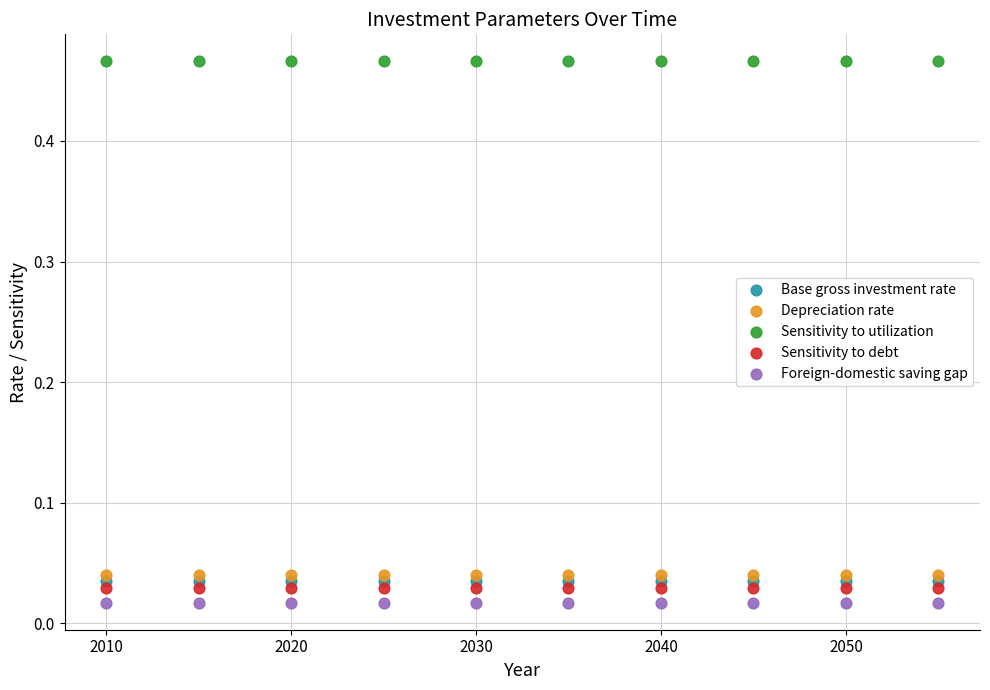

What are all the series names shown in the legend?

Base gross investment rate, Depreciation rate, Sensitivity to utilization, Sensitivity to debt, Foreign-domestic saving gap